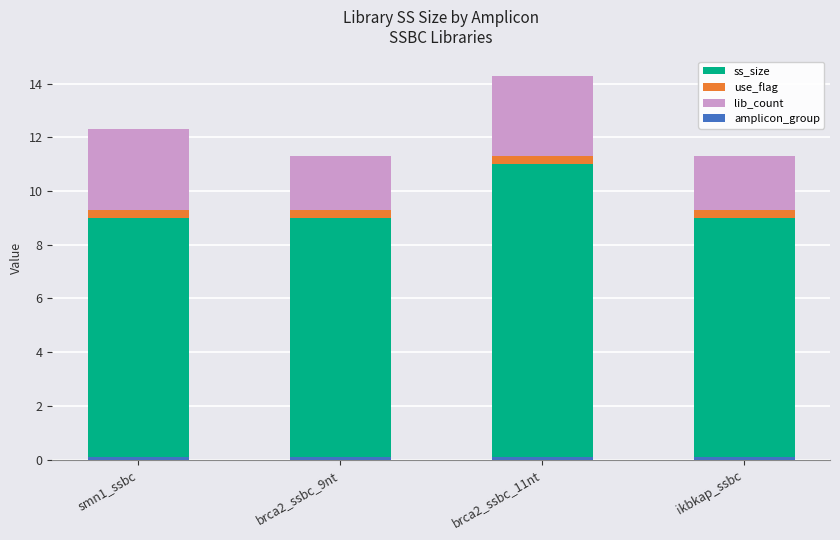

The use_flag series shows 0.3 at ikbkap_ssbc. True or false?

True